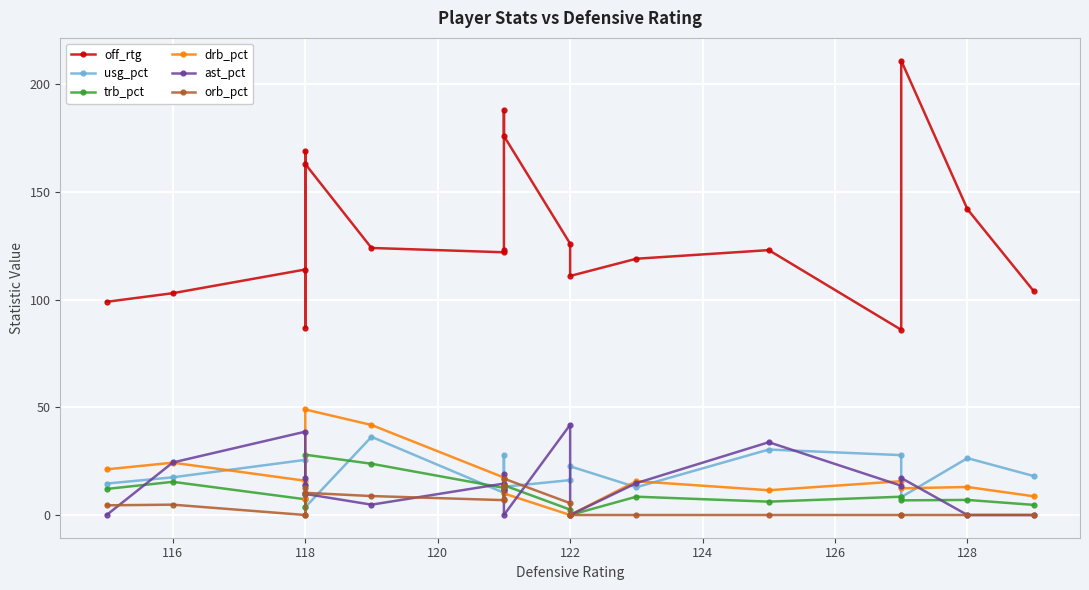

True or false: usg_pct has a value of 4.7 at 118.

False